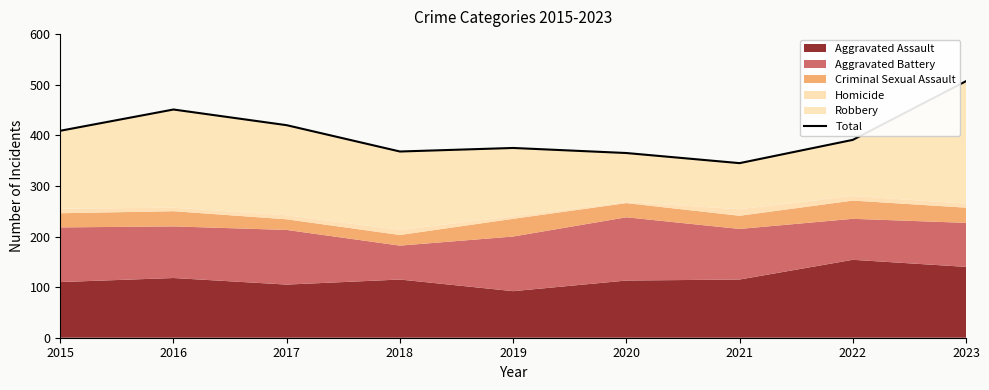

Is it true that the value at 2023 is 736?

False